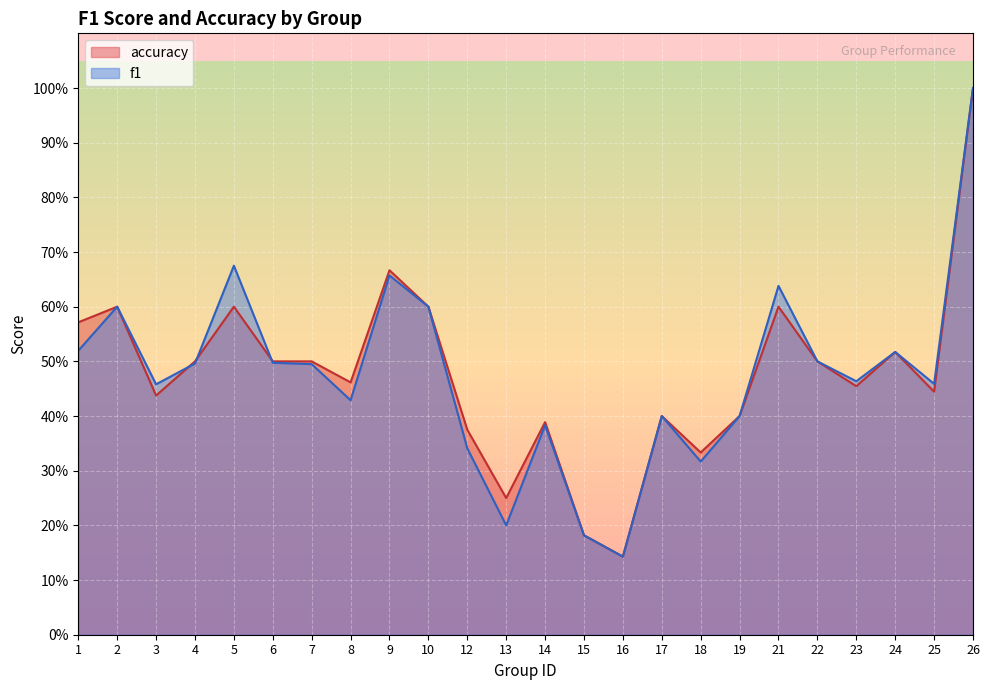

What is the average value of the accuracy series?

0.5